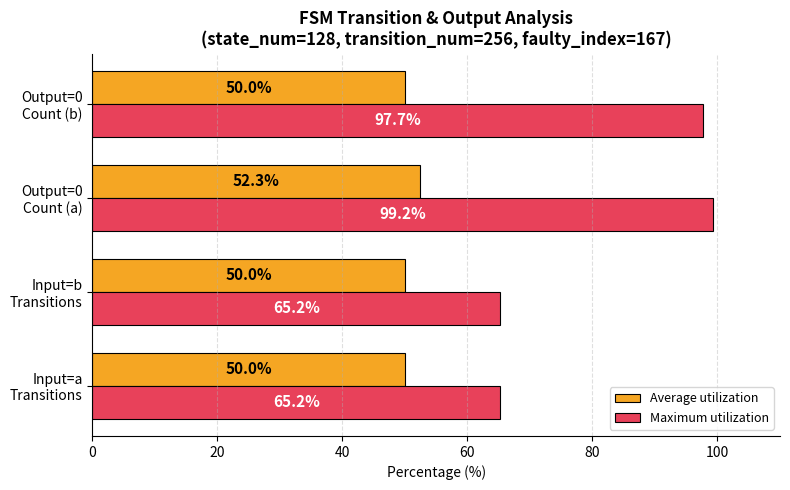

What is the sum of all Maximum utilization values?

327.3